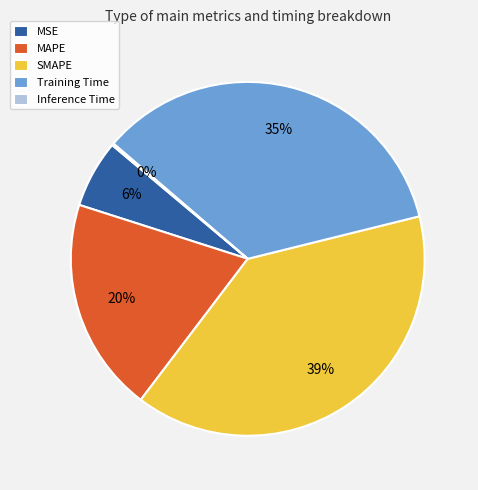

Is MSE the majority of the pie?

No